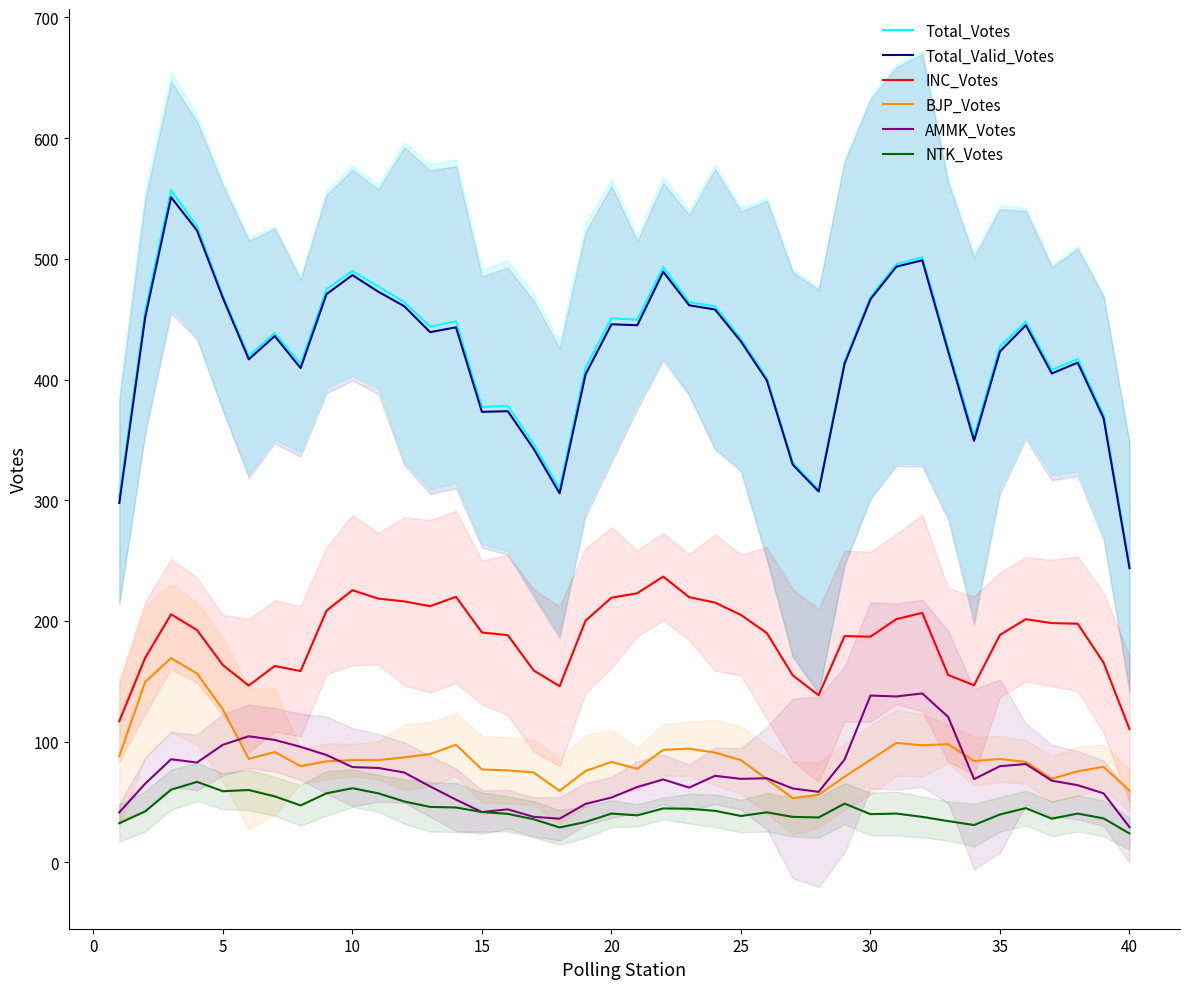

Reading left to right, list all the values displayed in this chart.

Total_Votes: 302.5	456.8	557.0	526.8	469.2	419.5	438.5	413.0	474.8	490.0	477.0	464.2	443.8	448.2	377.2	378.2	346.5	309.5	409.8	450.8	449.5	493.2	464.0	460.8	433.8	401.2	331.2	308.5	415.0	468.2	495.5	501.2	426.2	353.0	427.2	448.0	408.0	417.0	370.8	246.5
Total_Valid_Votes: 297.8	451.5	551.0	523.5	467.5	416.8	436.0	409.5	470.8	486.5	472.8	460.8	439.2	443.2	373.2	373.8	342.5	305.8	404.2	445.8	445.0	489.2	461.5	458.0	431.5	399.2	329.5	307.2	413.0	466.5	493.5	498.8	423.2	349.2	423.2	445.0	405.0	414.0	368.0	243.8
INC_Votes: 117.0	169.5	205.5	192.5	163.5	146.5	162.8	158.5	208.5	225.5	218.5	216.2	212.2	220.0	190.5	188.2	159.0	146.0	200.2	219.2	223.0	236.8	219.8	215.2	205.0	190.0	155.0	138.5	187.5	187.0	201.5	206.8	155.2	146.8	188.5	201.5	198.2	197.8	165.5	110.5
BJP_Votes: 88.0	149.5	169.2	156.5	126.8	85.8	91.5	79.8	83.8	84.8	84.8	87.0	89.8	97.5	77.0	76.2	74.5	59.2	75.8	83.2	77.5	93.2	94.2	91.0	84.8	69.0	53.2	56.0	71.0	85.0	99.0	97.0	98.0	84.0	85.8	83.2	69.2	75.5	79.2	59.5
AMMK_Votes: 41.5	65.2	85.5	82.8	97.5	104.5	101.5	95.8	89.0	79.0	78.2	74.5	63.0	52.0	41.8	44.0	37.8	36.2	48.5	53.8	62.5	68.8	62.0	71.8	69.2	69.8	61.2	58.5	85.2	138.2	137.5	140.0	120.5	69.0	79.8	81.5	67.8	64.0	57.2	29.2
NTK_Votes: 32.5	42.2	60.2	66.8	59.0	60.0	54.8	47.2	57.2	61.5	57.2	50.5	46.0	45.5	41.8	40.2	35.8	29.0	33.5	40.5	39.0	44.8	44.5	42.8	38.5	41.5	37.8	37.2	48.8	40.0	40.5	37.8	34.2	31.0	39.8	45.0	36.2	40.5	36.5	24.0